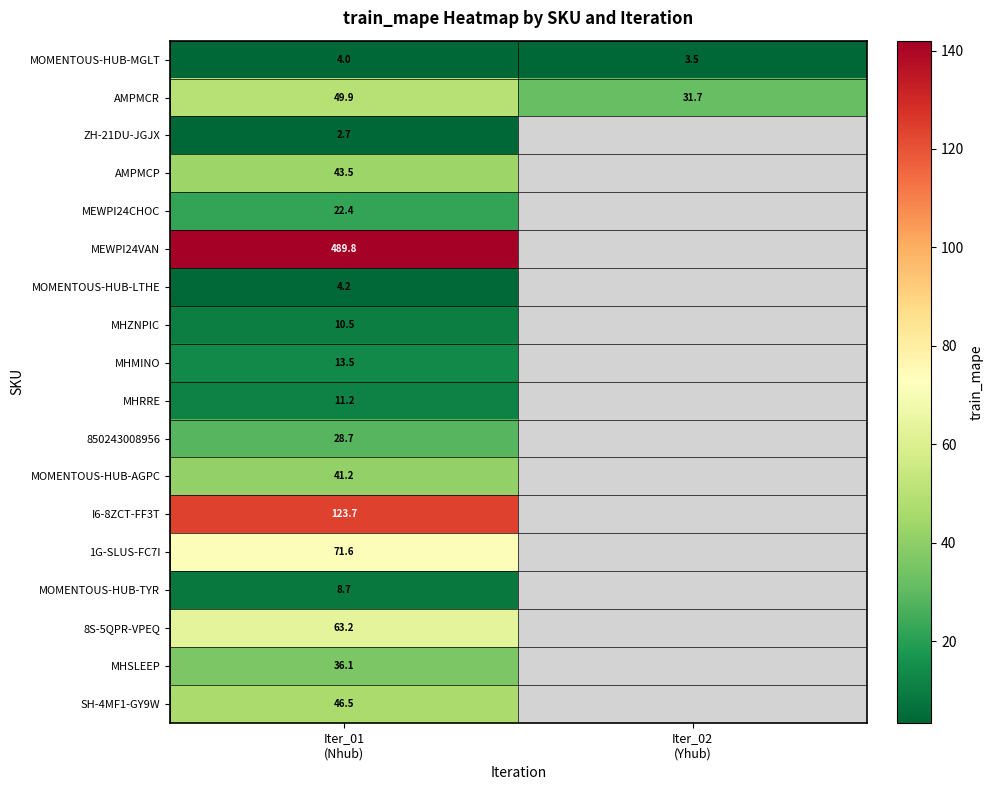

At how many categories does at least one series exceed 107?

1